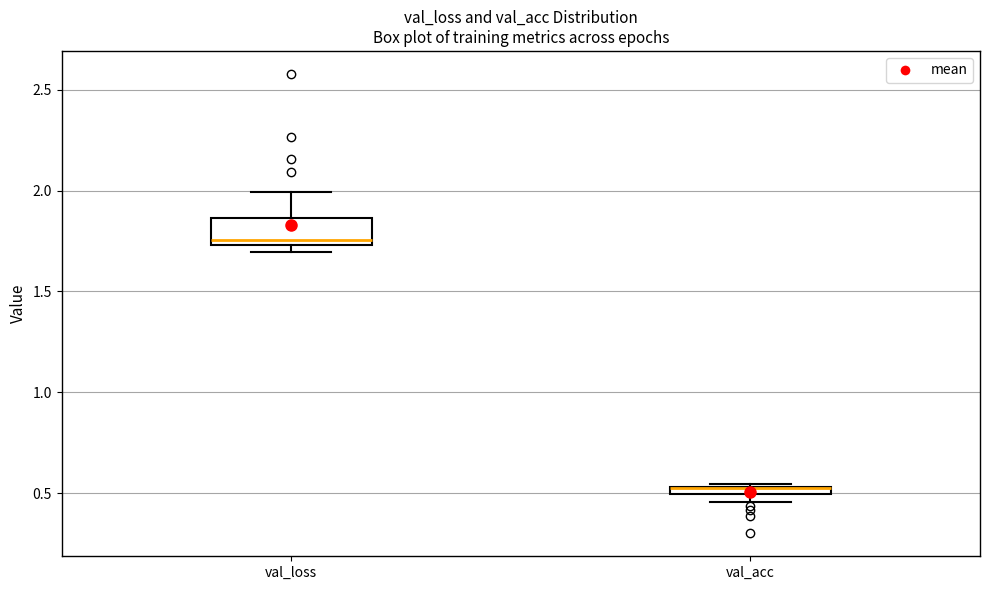

Which box is the tallest, from its lower edge to its upper edge?

val_loss